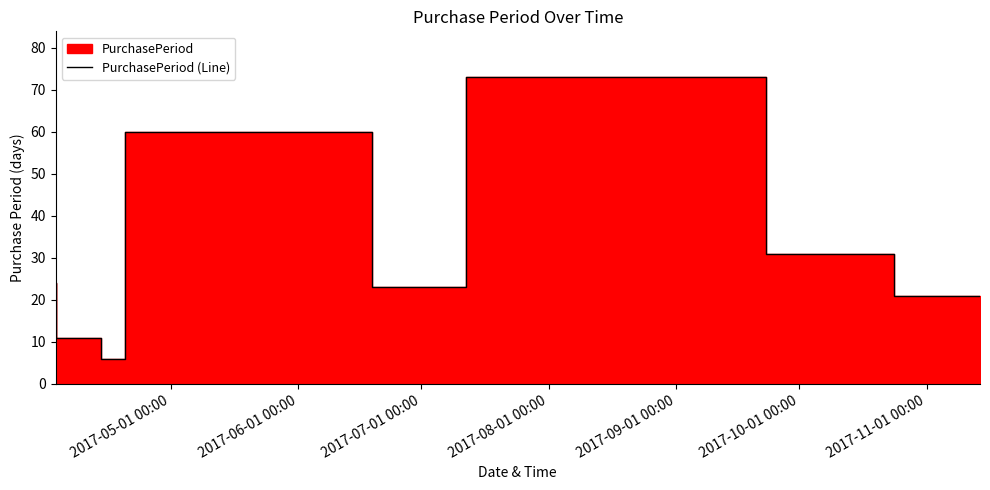

What is the label of the 4th point from the left?

2017-08-01 00:00